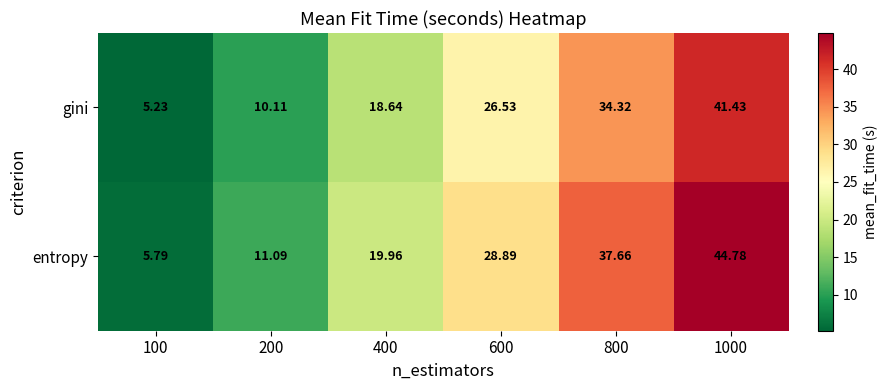

Which series has the widest spread of values?

entropy